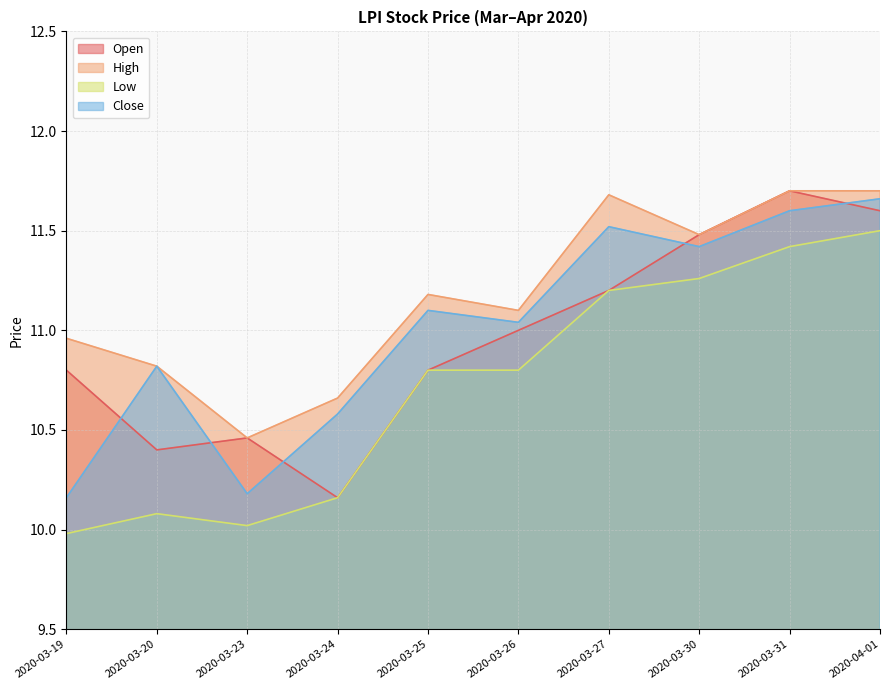

What is the label of the 6th point from the right?

2020-03-25